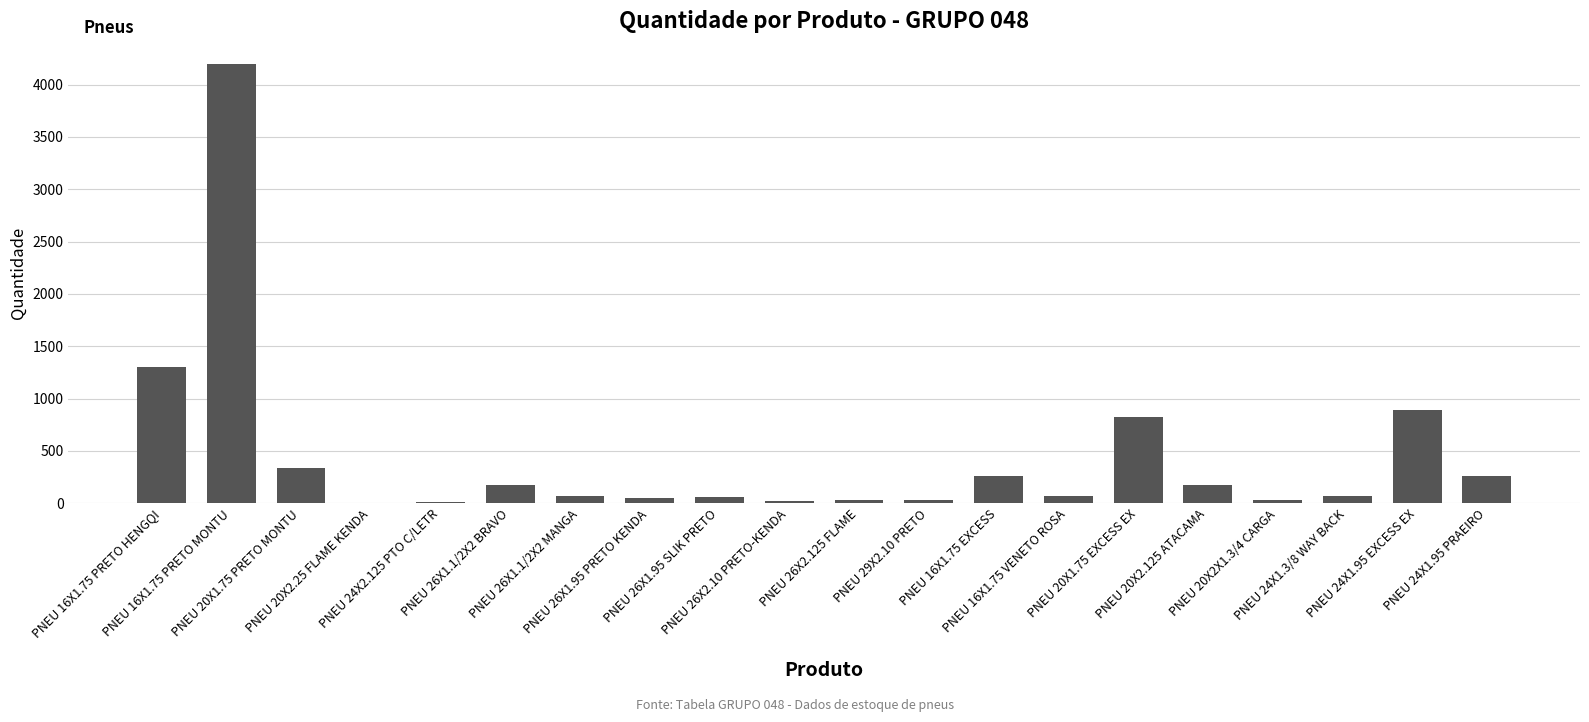

What is the greatest value displayed?

4199